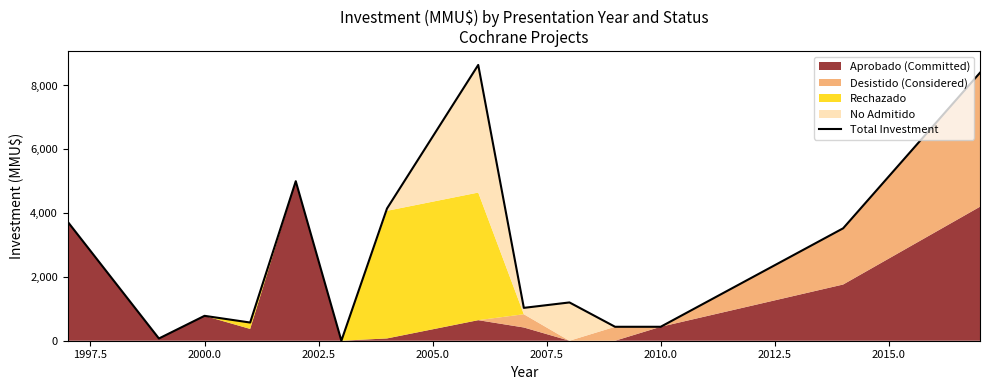

True or false: the data shows 5800 at 12.

False